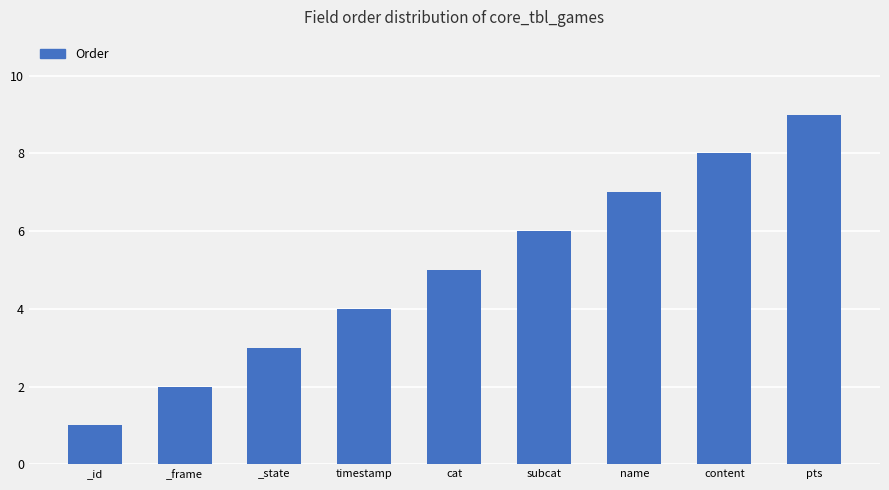

Approximately how many times larger is the value at cat compared to _id?

5.0